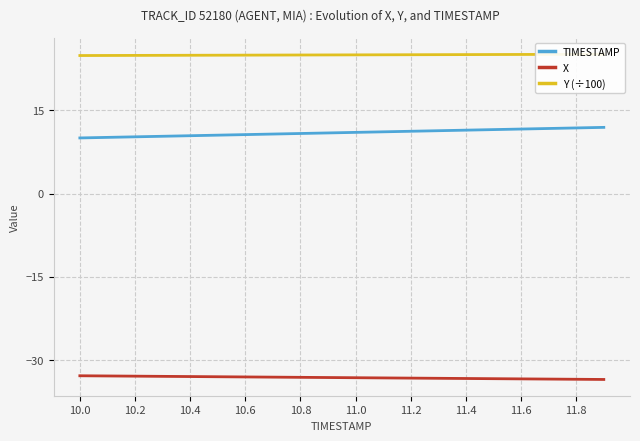

True or false: TIMESTAMP and Y (÷100) intersect in this chart.

False